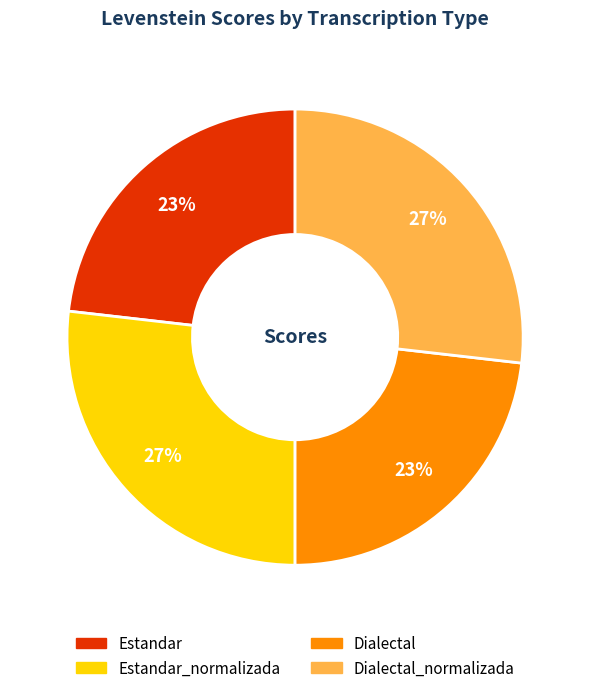

Is there any slice that represents more than half of the pie?

No